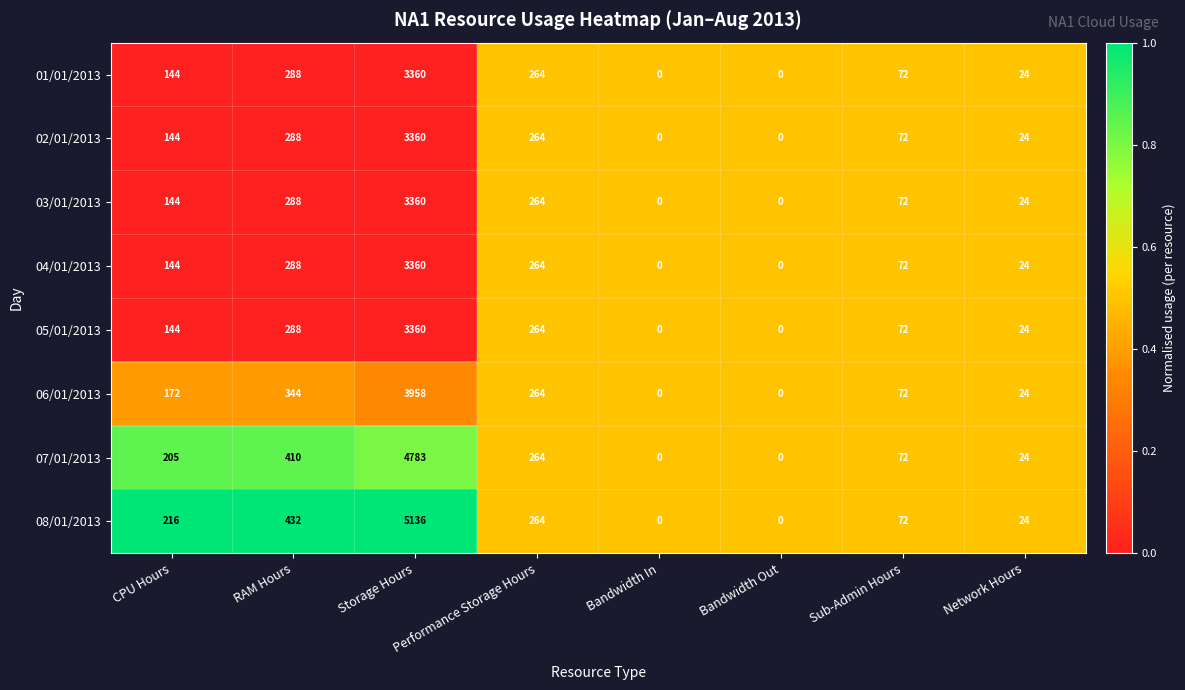

Is it true that 06/01/2013 equals 1640 at Bandwidth In?

False